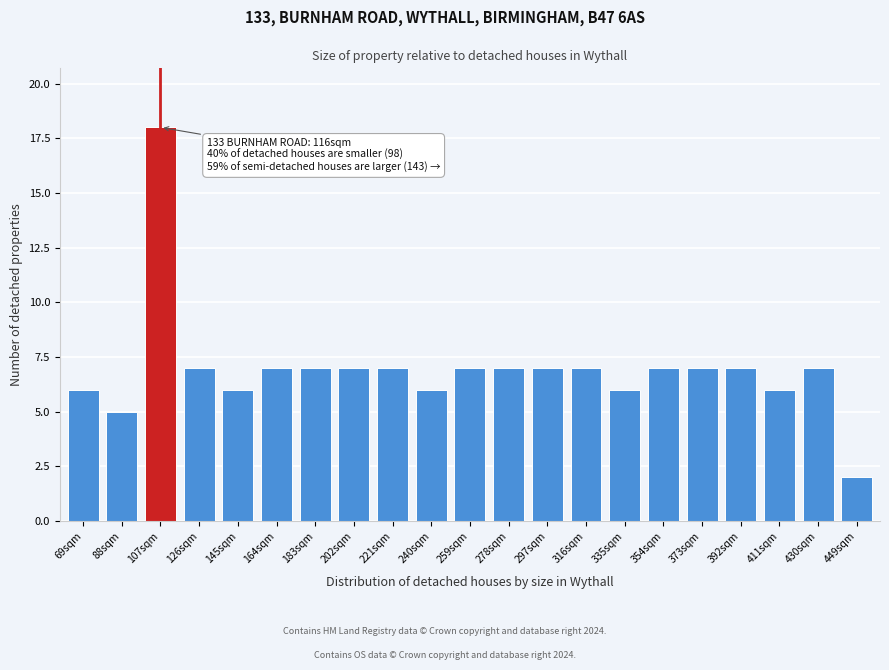

Reading right to left, what are all the values shown in this chart?

449sqm=2	430sqm=7	411sqm=6	392sqm=7	373sqm=7	354sqm=7	335sqm=6	316sqm=7	297sqm=7	278sqm=7	259sqm=7	240sqm=6	221sqm=7	202sqm=7	183sqm=7	164sqm=7	145sqm=6	126sqm=7	107sqm=18	88sqm=5	69sqm=6